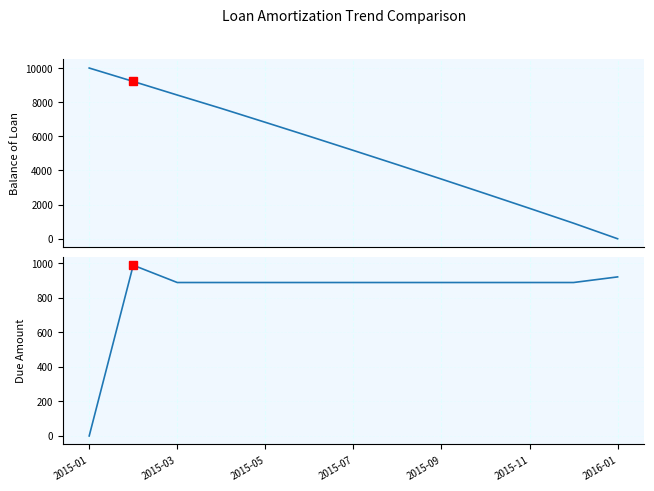

At which label does Due reach its minimum?

2015-01